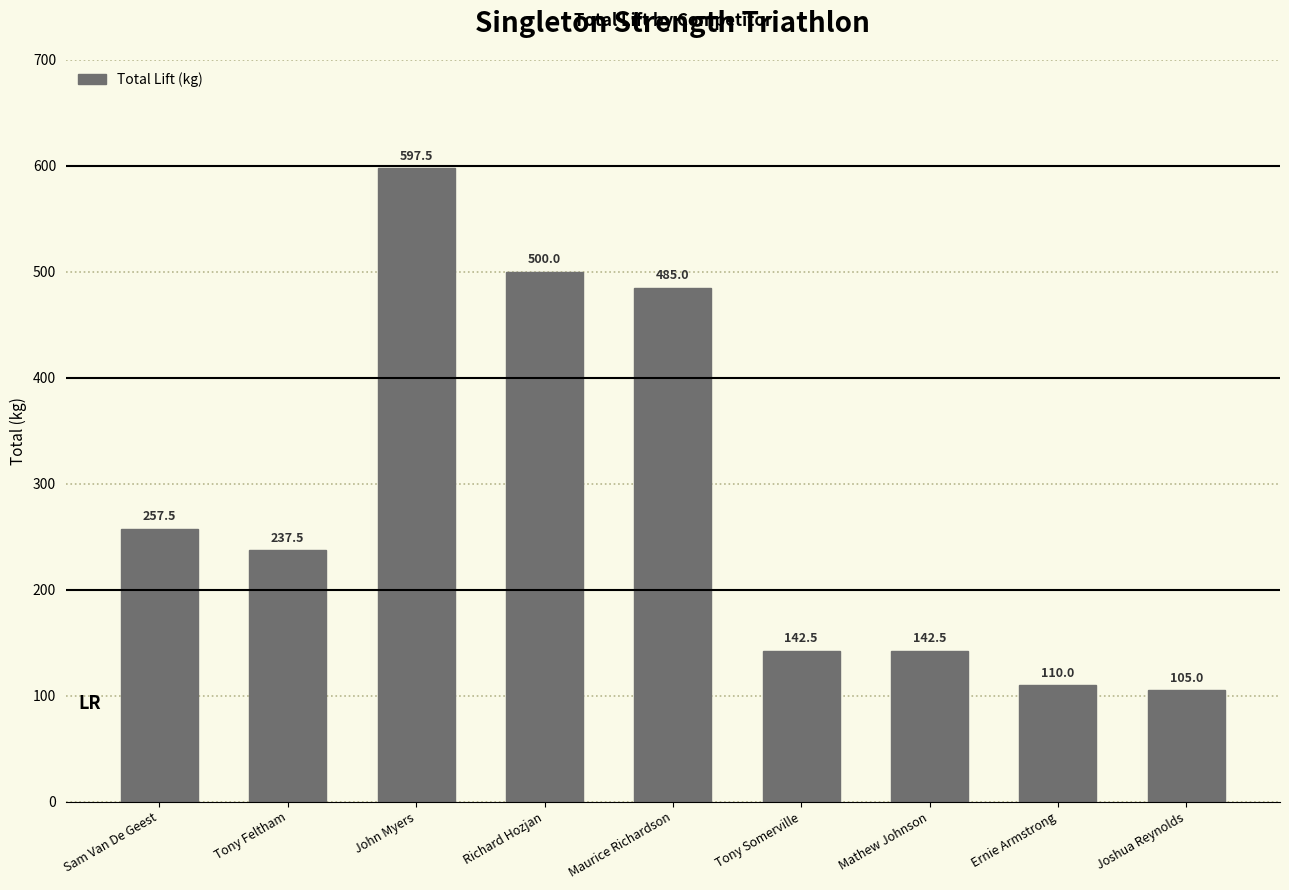

The value at John Myers is 833.1. True or false?

False